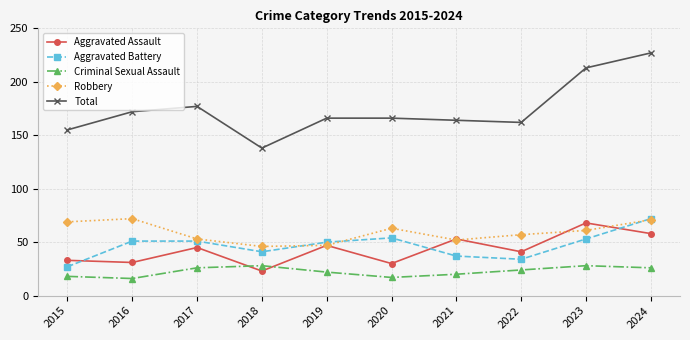

Rank the series at 2018 from highest to lowest value.

Total, Robbery, Aggravated Battery, Criminal Sexual Assault, Aggravated Assault